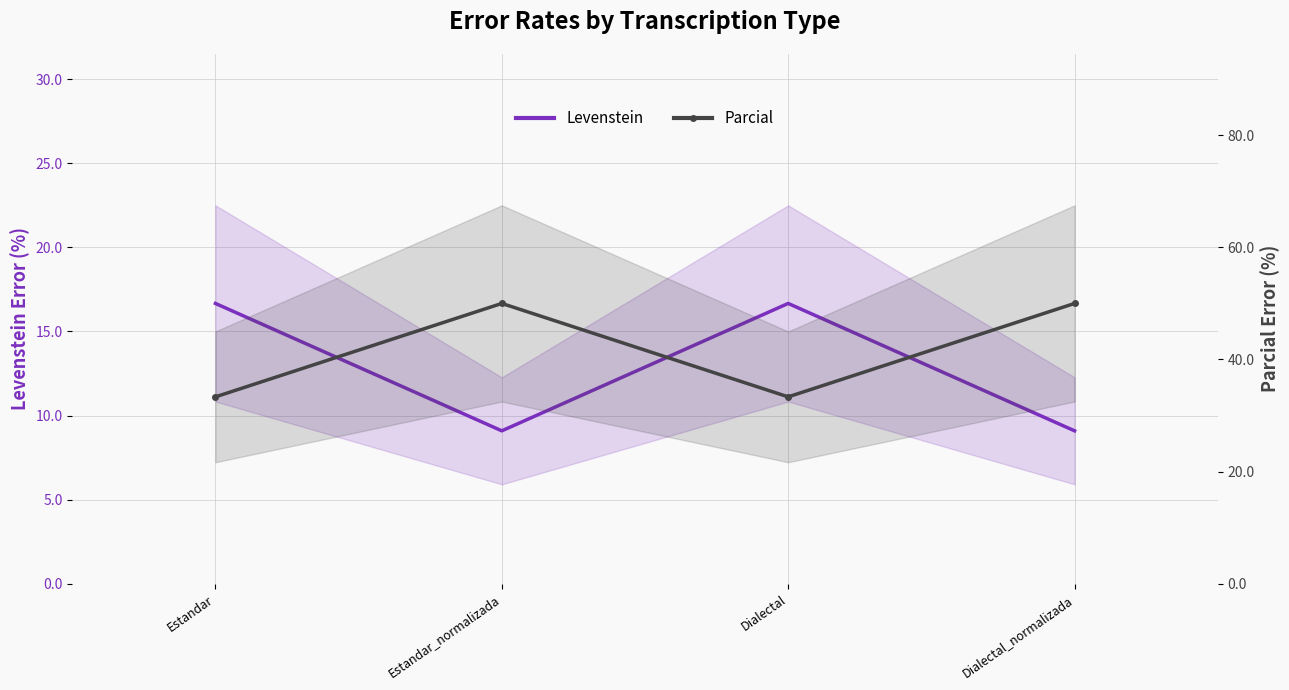

What is the sum of the Levenstein values at Estandar and Dialectal_normalizada?

25.8